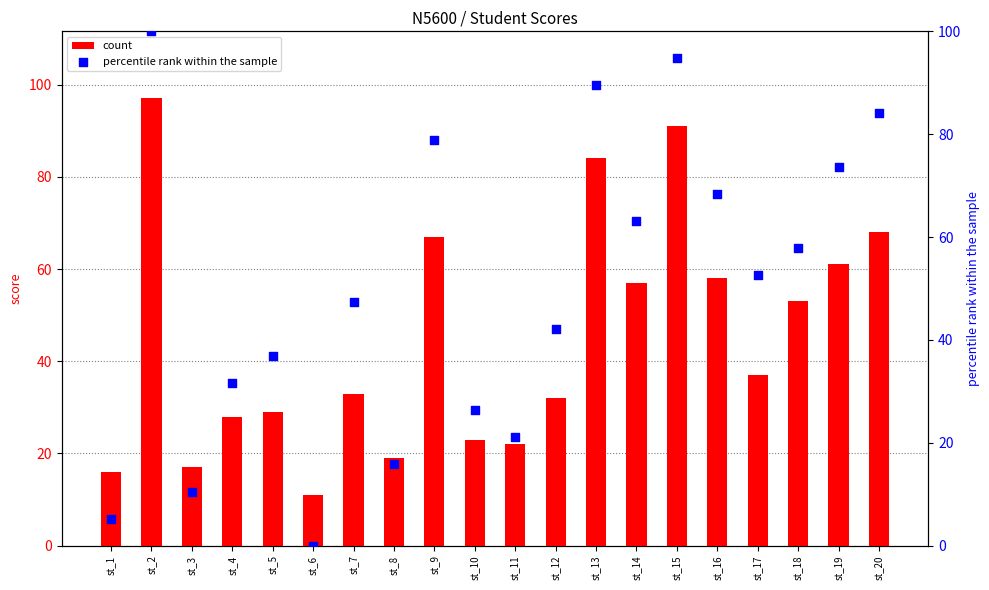

What is the total value across all series at st_20?

152.2